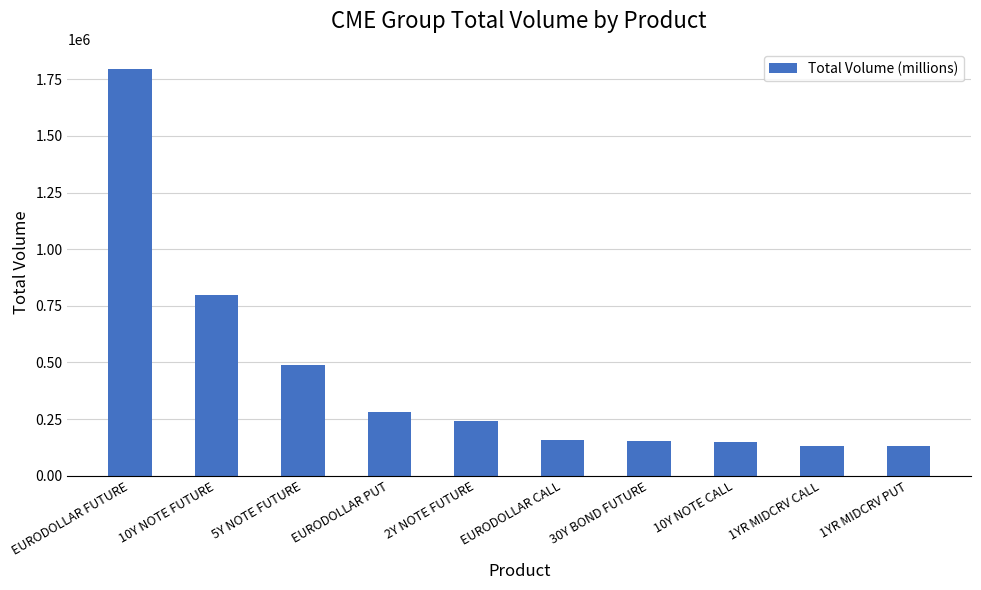

How many data points does each series have?

10